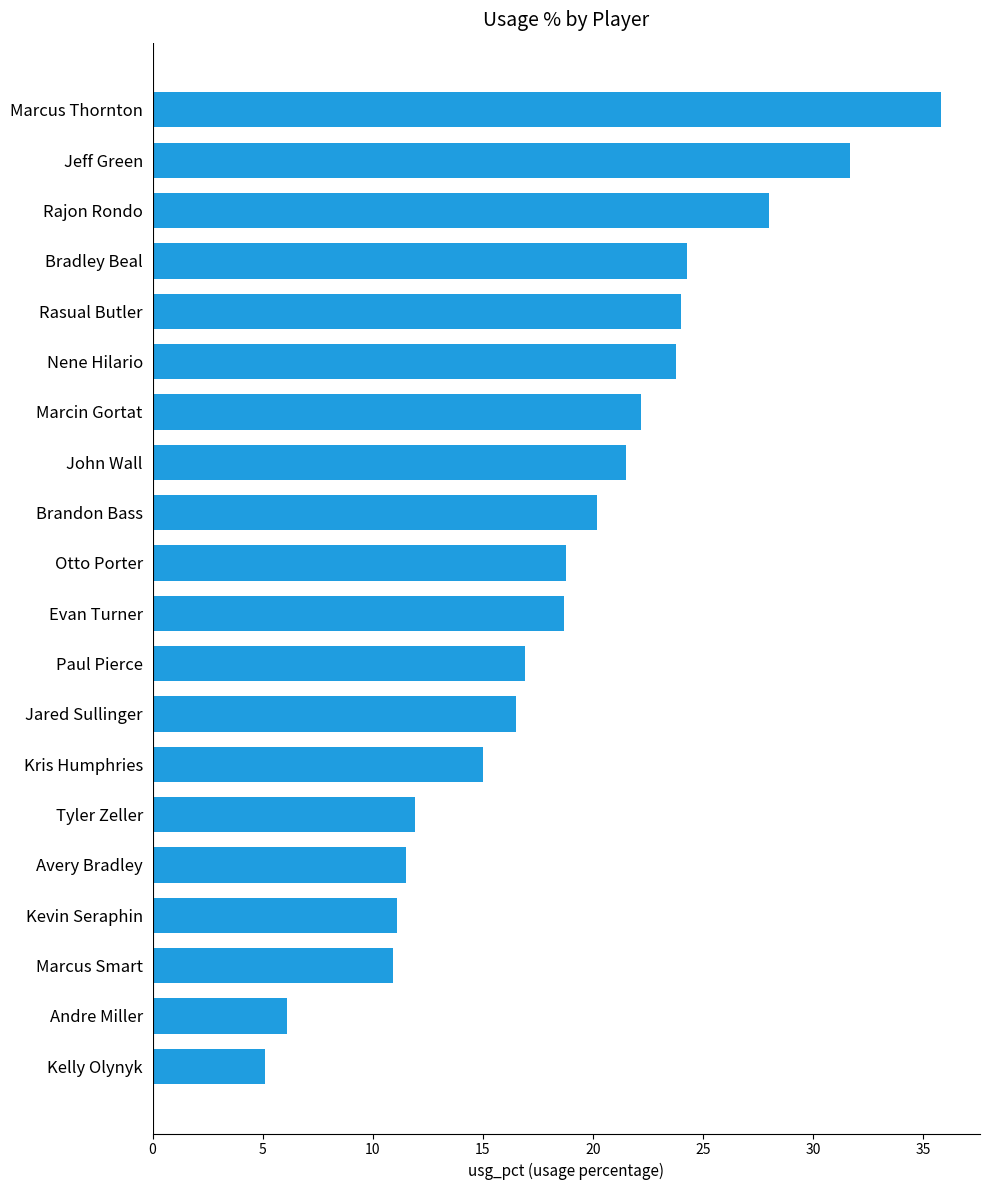

Between Marcin Gortat and Kelly Olynyk, which is larger?

Marcin Gortat